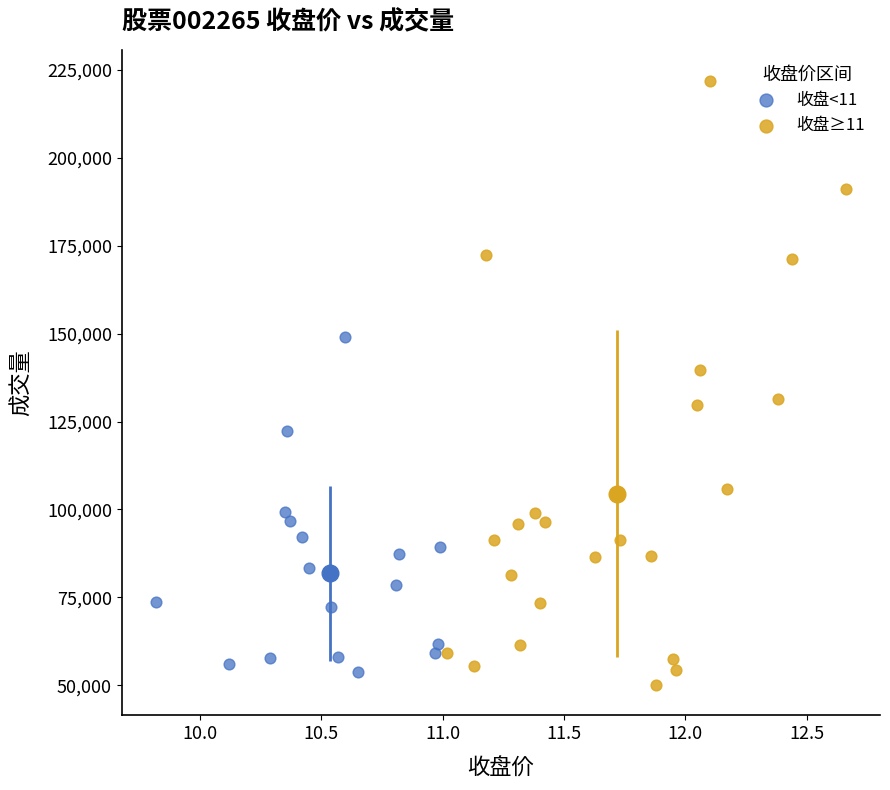

Which series has the largest Y range (max minus min)?

收盘≥11